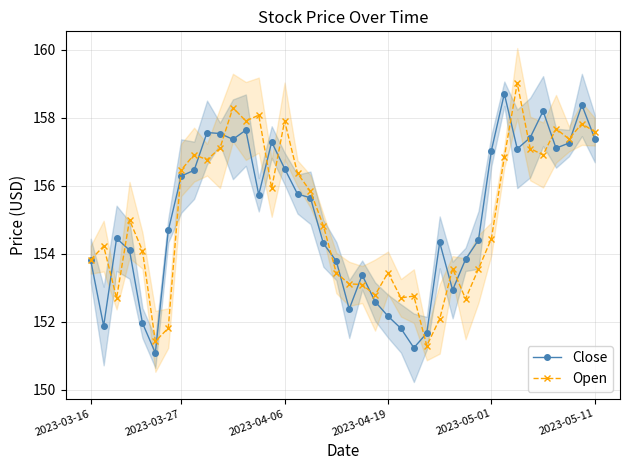

What is the minimum value for Close?

151.1